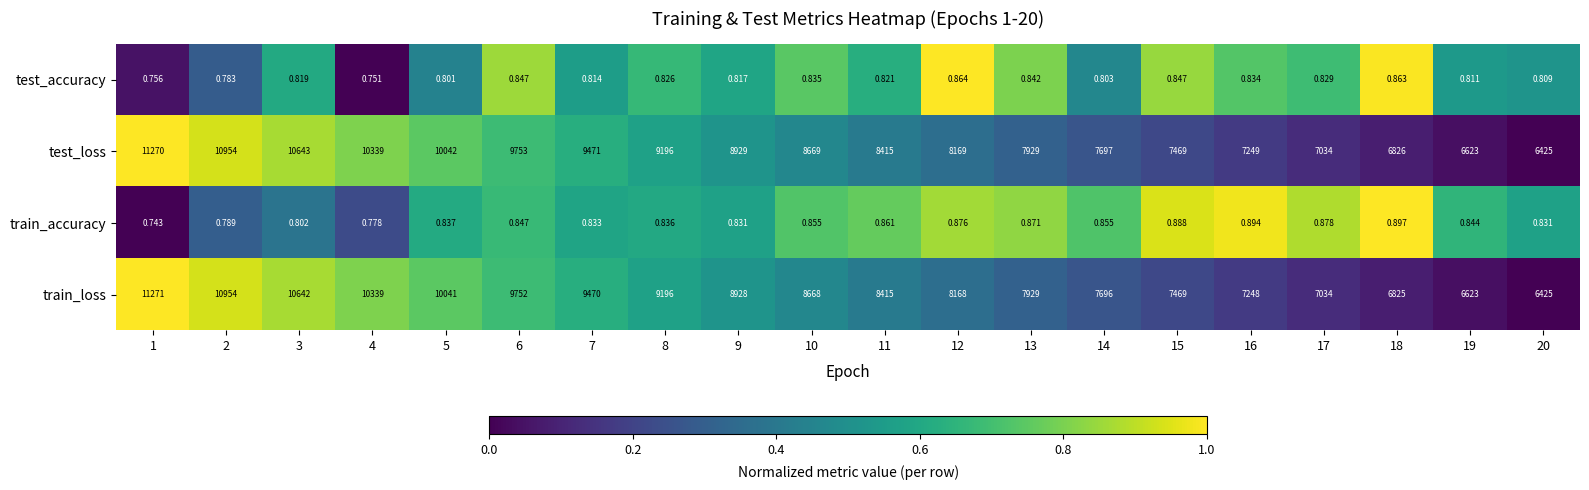

At which category is the sum across all series the highest?

1